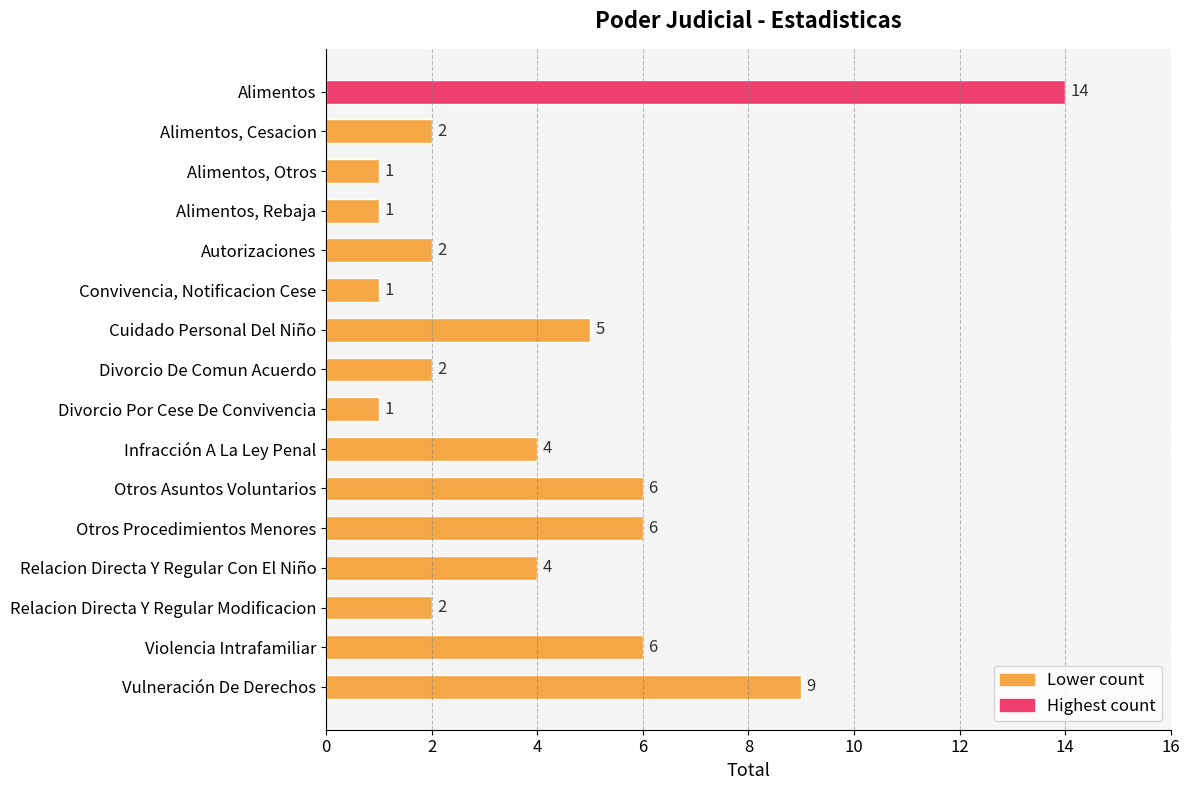

What is the change in value from Divorcio Por Cese De Convivencia to Vulneración De Derechos?

+8